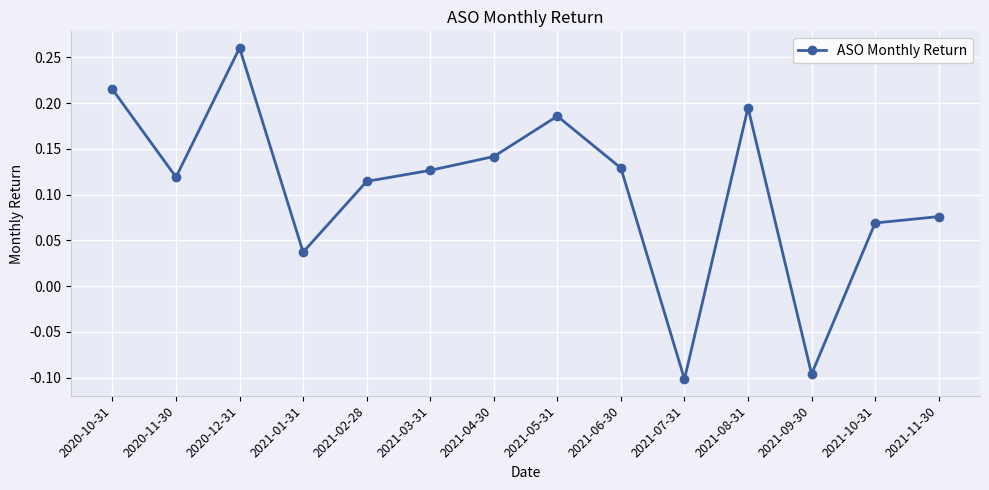

What is the difference between the maximum and minimum values?

0.4